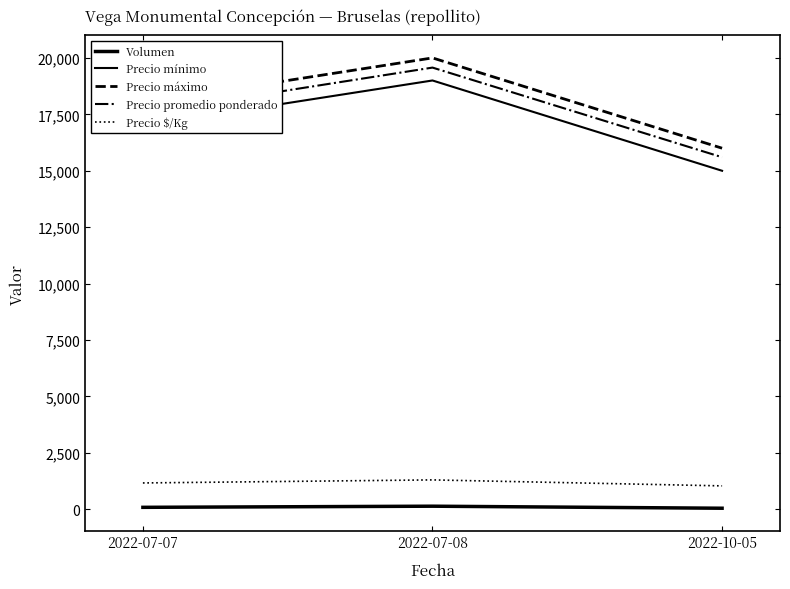

Reading left to right, what are all the values shown in this chart?

Volumen: 2022-07-07=90	2022-07-08=140	2022-10-05=50
Precio mínimo: 2022-07-07=17000	2022-07-08=19000	2022-10-05=15000
Precio máximo: 2022-07-07=18000	2022-07-08=20000	2022-10-05=16000
Precio promedio ponderado: 2022-07-07=17556	2022-07-08=19571	2022-10-05=15600
Precio $/Kg: 2022-07-07=1170	2022-07-08=1305	2022-10-05=1040